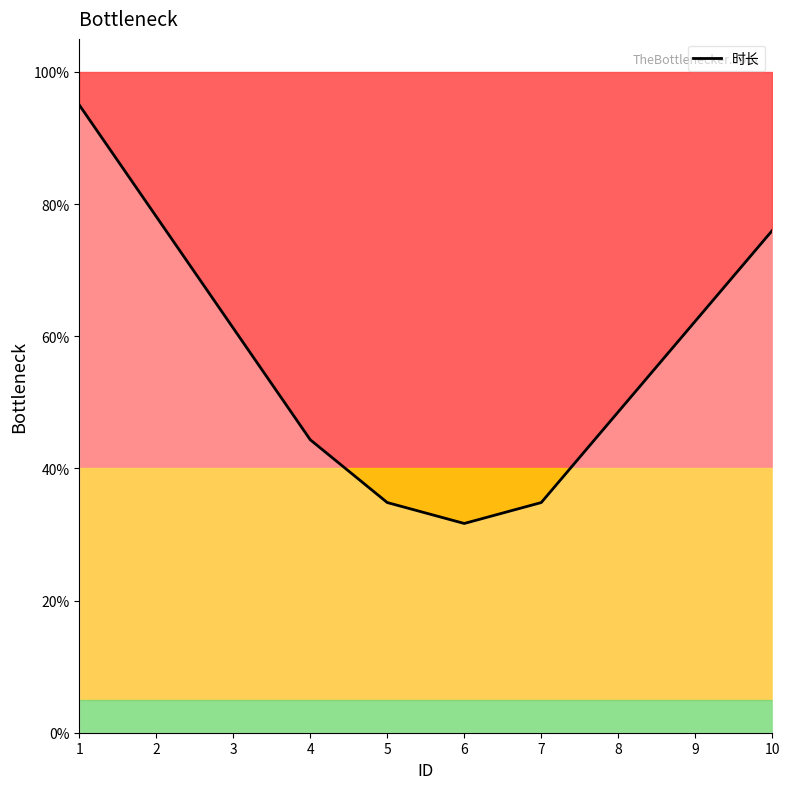

Does the chart have visible grid lines?

No